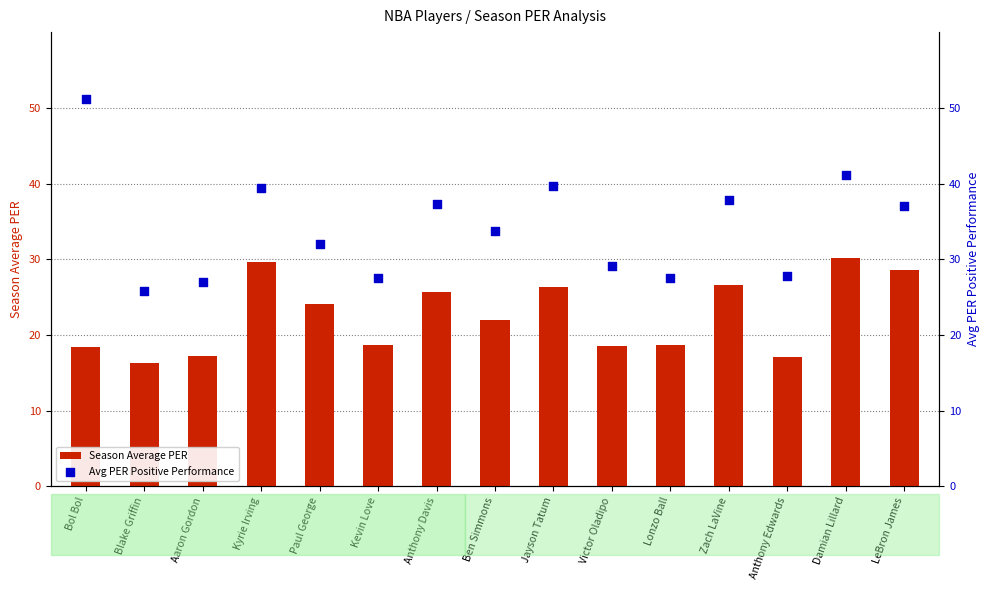

Which series has the largest Y range (max minus min)?

Avg PER Positive Performance